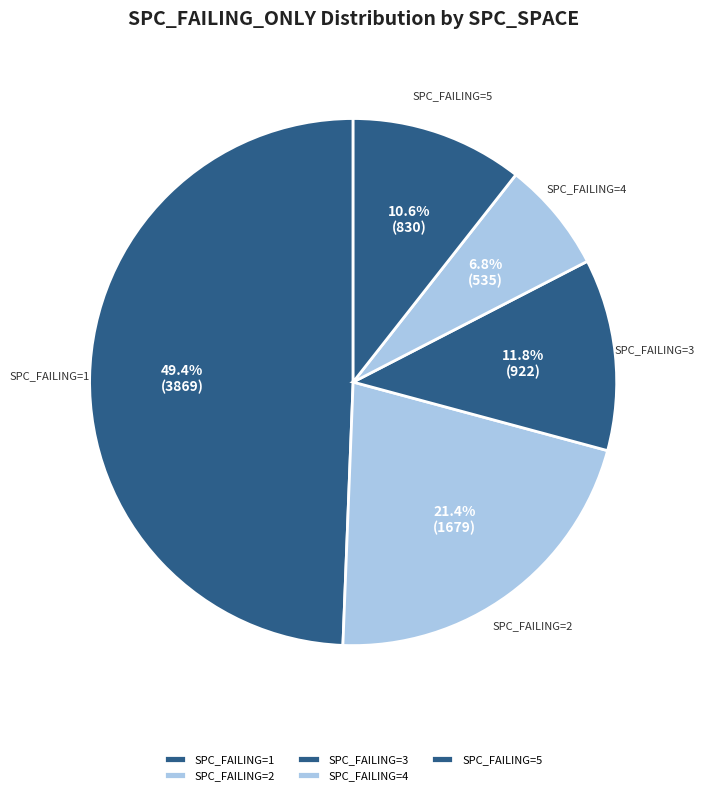

What percentage is NOT represented by SPC_FAILING=3?

88.2%